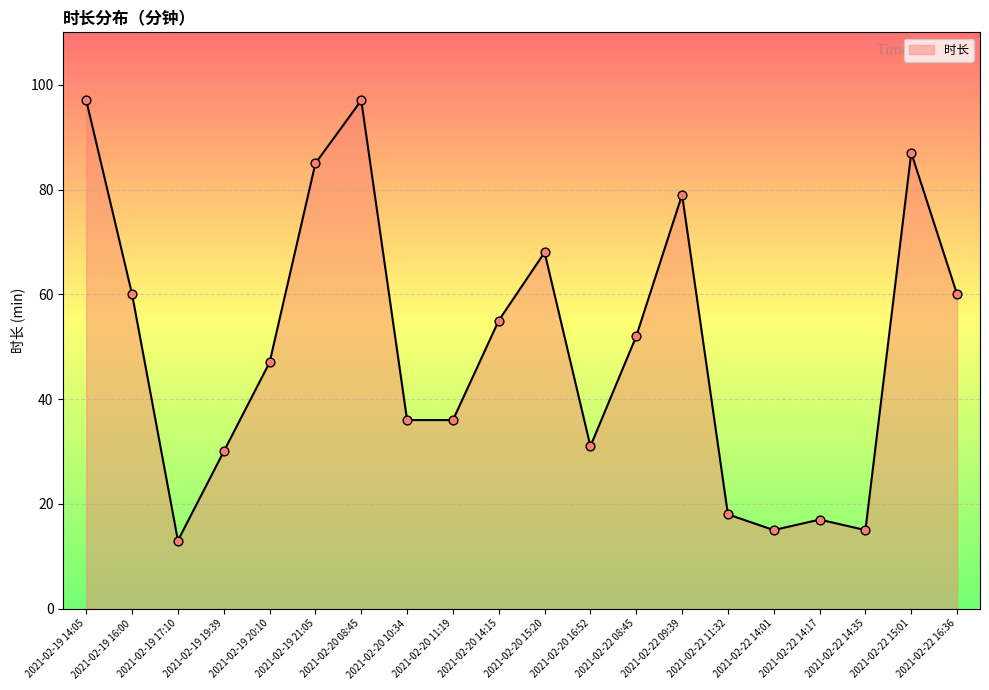

Which has a higher value, 2021-02-19 16:00 or 2021-02-22 14:17?

2021-02-19 16:00